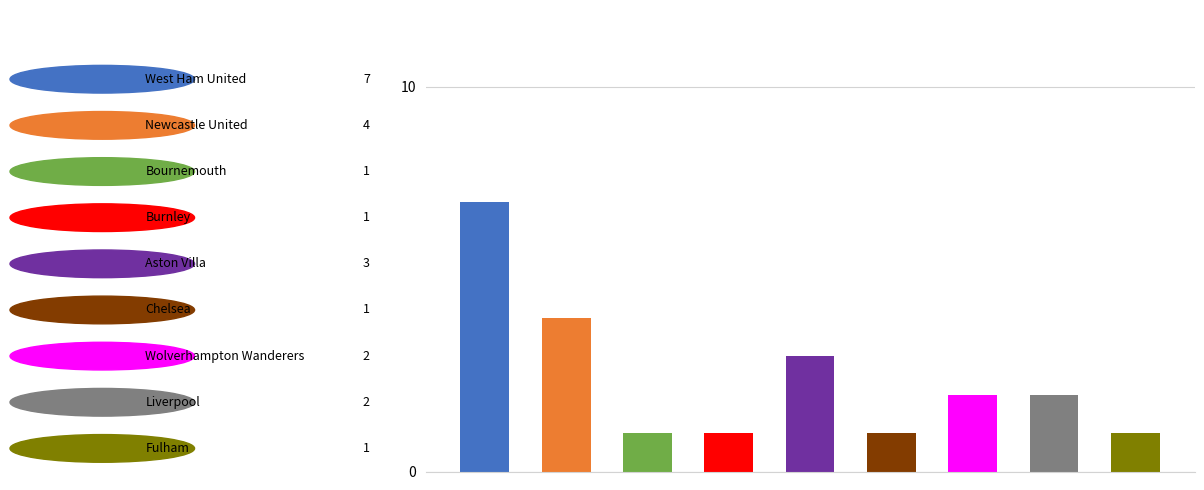

What is the average value?

2